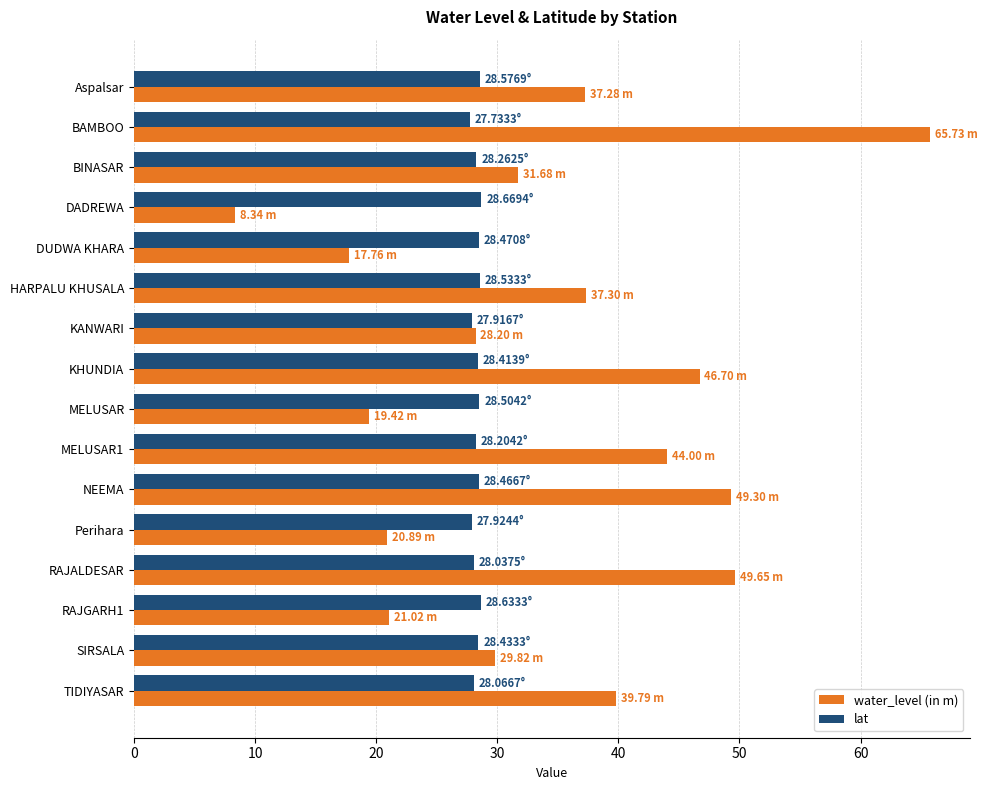

What is the spread (max minus min) of values at BINASAR?

3.4